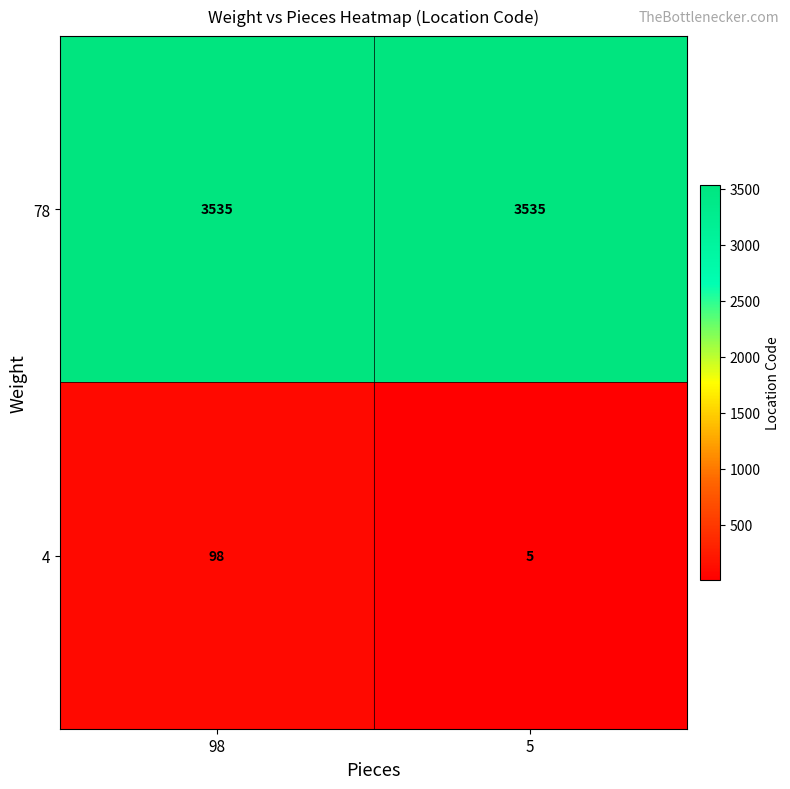

Which series has the largest total across all categories?

78